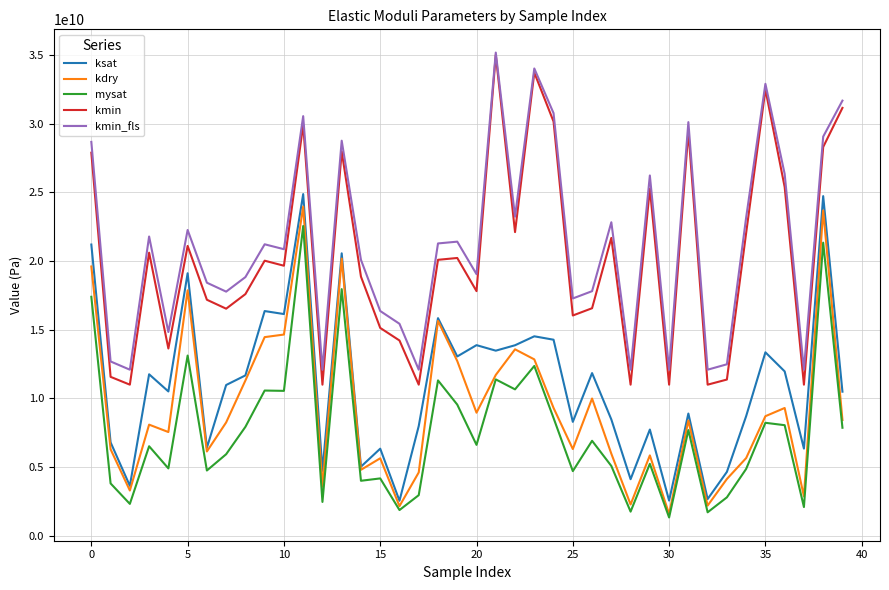

Which series has the widest spread of values?

kmin